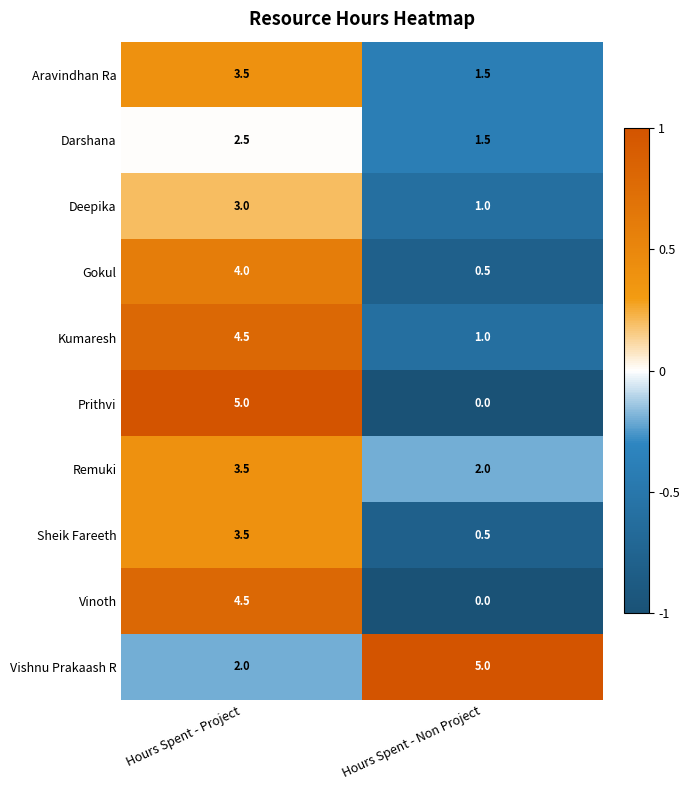

How many distinct data groups are displayed?

10